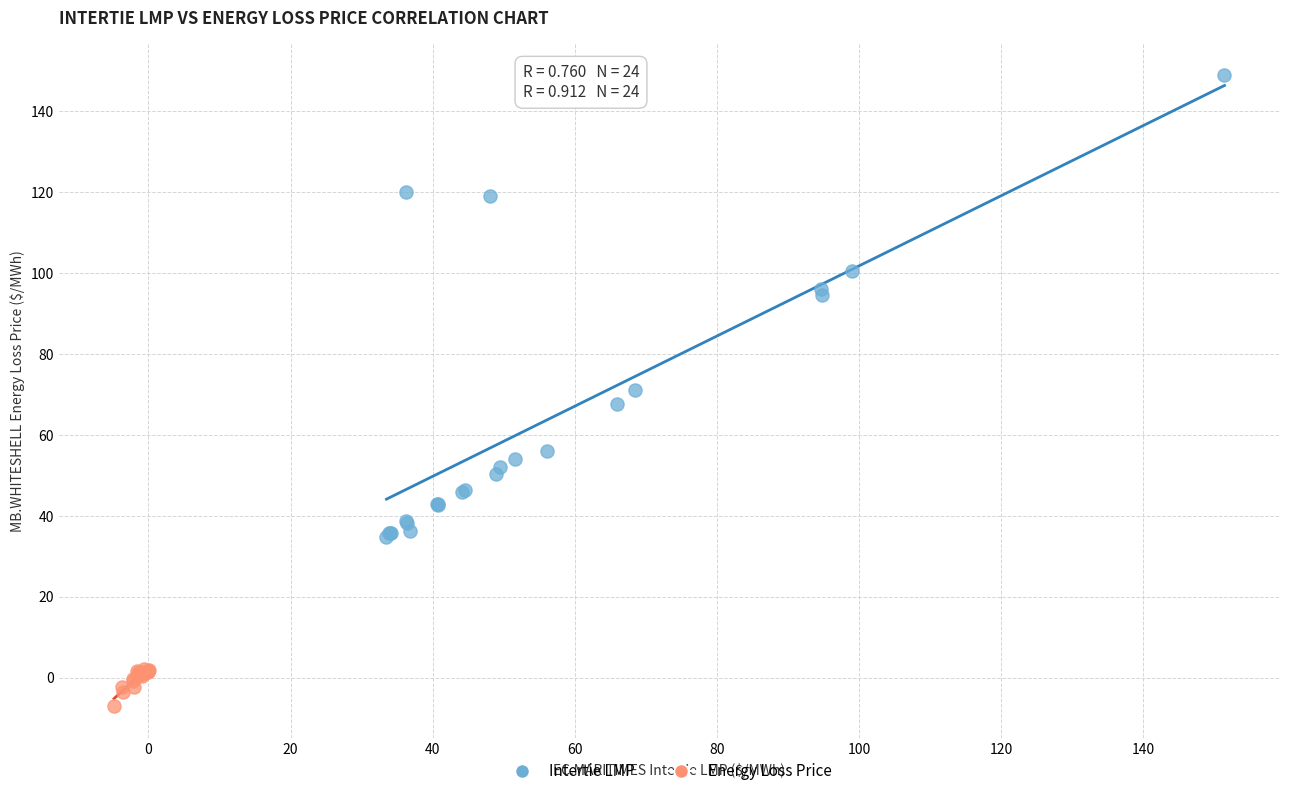

Which series reaches the maximum Y coordinate?

Intertie LMP